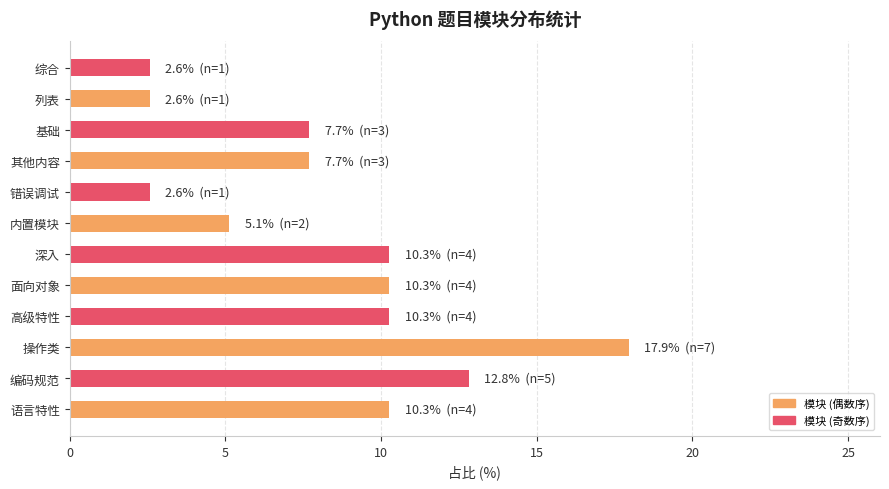

What is the change in value from 错误调试 to 基础?

+5.1